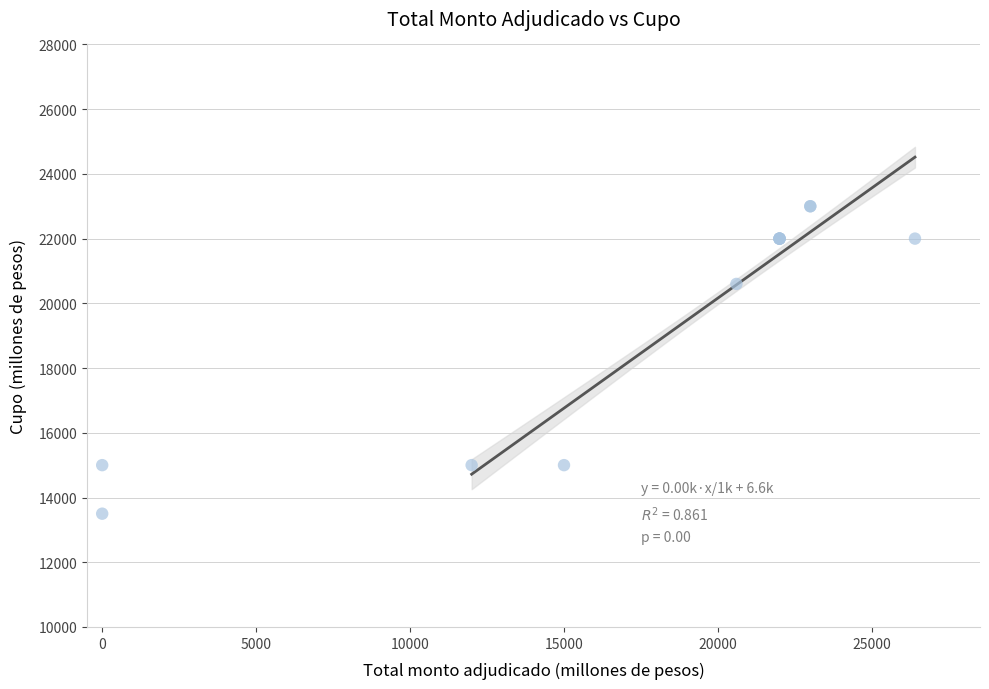

What Y value in the scatter plot is closest to 18250?

20600